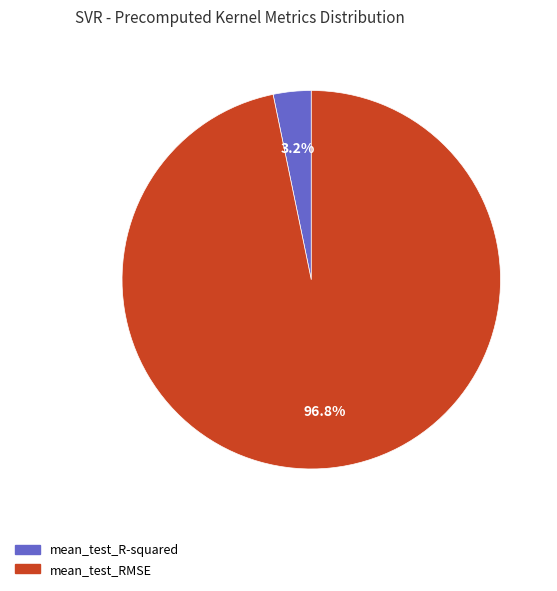

What percentage is NOT represented by mean_test_R-squared?

96.8%